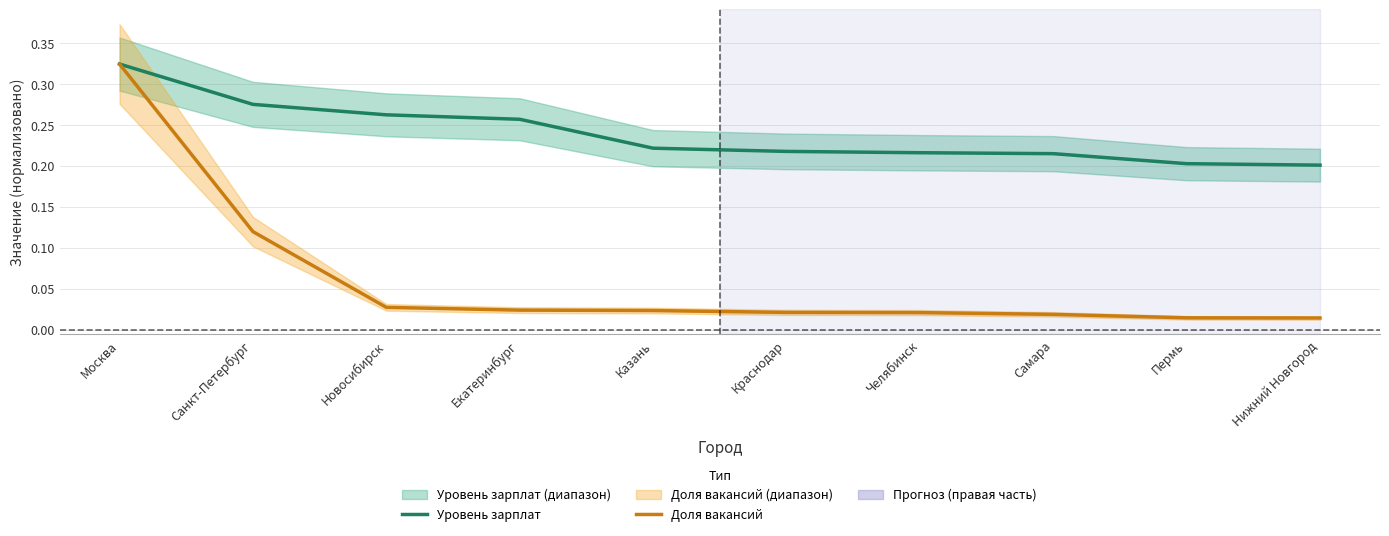

Rank the categories by Уровень зарплат value from highest to lowest.

Москва, Санкт-Петербург, Новосибирск, Екатеринбург, Казань, Краснодар, Челябинск, Самара, Пермь, Нижний Новгород